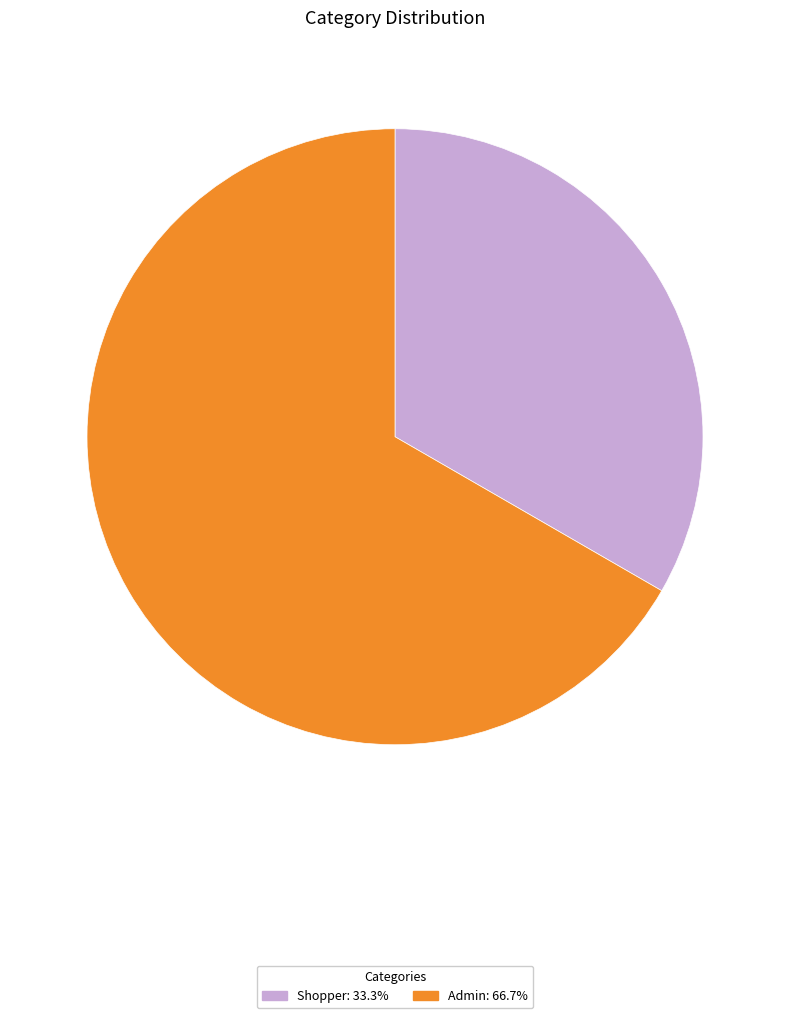

Count the number of slices in the pie.

2